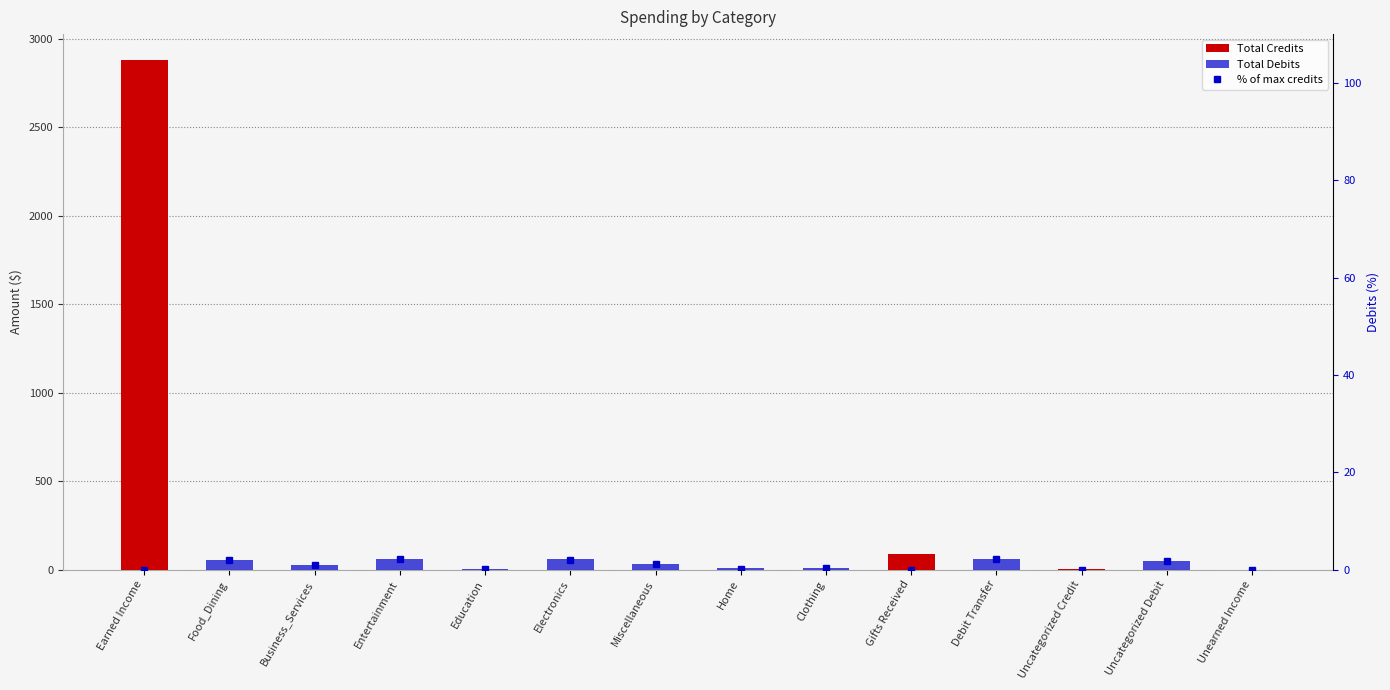

What is the sum of all Total Debits values?

359.8